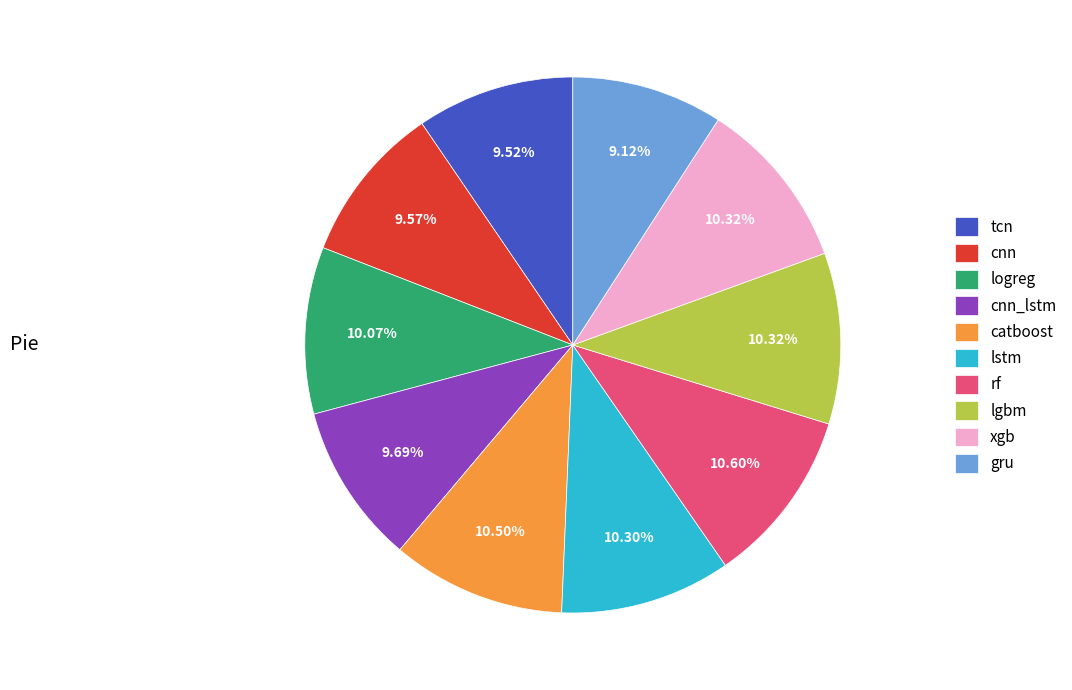

Combined, do lgbm and cnn_lstm account for over 50%?

No